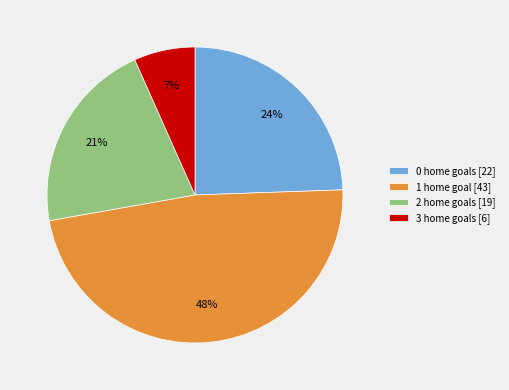

Is it true that 1 is 48% of the pie?

True